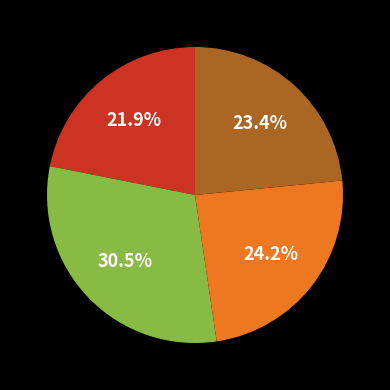

Count the number of slices in the pie.

4